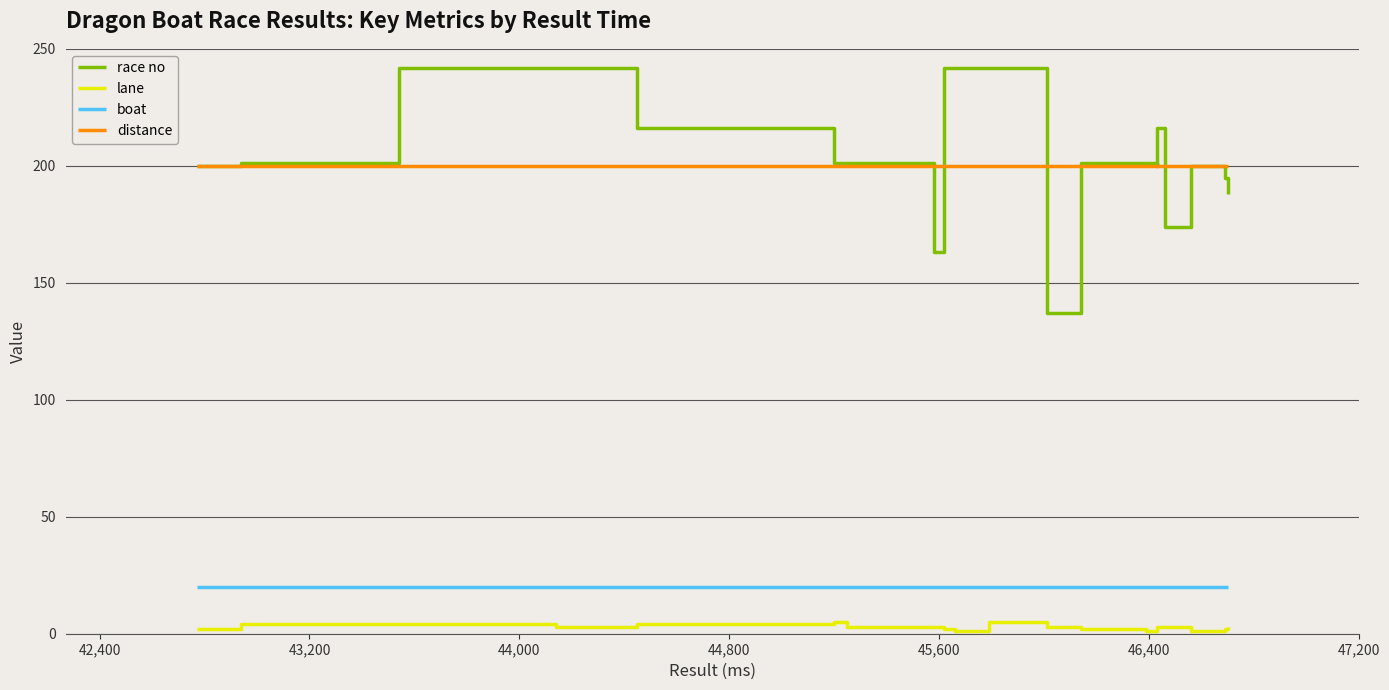

Is the value of lane at 43,200 greater than the value of distance at 44,800?

No